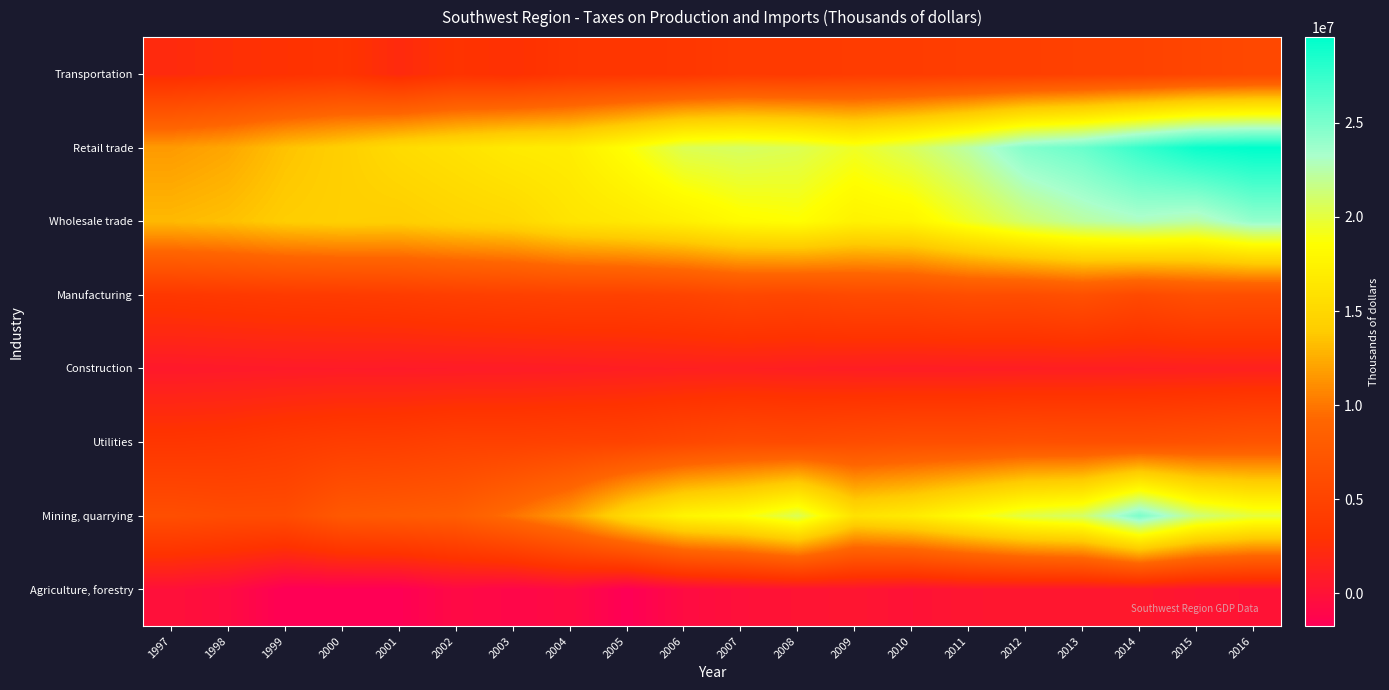

Reading left to right, extract all data points from this chart.

Agriculture, forestry: 1997=-176312	1998=-591040	1999=-1730071	2000=-1725688	2001=-1691493	2002=-813942	2003=-1065383	2004=-654273	2005=-1745962	2006=-635011	2007=-207056	2008=129726	2009=276738	2010=-42120	2011=320795	2012=369095	2013=378808	2014=534304	2015=204201	2016=48292
Mining, quarrying: 1997=6404842	1998=6111467	1999=6128306	2000=7666932	2001=7921895	2002=8230541	2003=9805759	2004=11781978	2005=15280140	2006=17709764	2007=18553367	2008=20542772	2009=15924011	2010=16780147	2011=18502539	2012=20197089	2013=20931888	2014=24987132	2015=21350115	2016=19973499
Utilities: 1997=3384082	1998=3531323	1999=3931885	2000=4279515	2001=4367295	2002=4733471	2003=4738041	2004=4918759	2005=5013057	2006=5557450	2007=6070821	2008=5944856	2009=6196540	2010=6465553	2011=6466375	2012=6682249	2013=6566418	2014=6578449	2015=6829904	2016=7178860
Construction: 1997=597969	1998=676088	1999=748913	2000=786361	2001=762143	2002=815569	2003=858400	2004=939073	2005=1068627	2006=1162732	2007=1193639	2008=1095373	2009=1007180	2010=962218	2011=974779	2012=1033150	2013=1073827	2014=1118503	2015=1194108	2016=1250384
Manufacturing: 1997=3556204	1998=3738948	1999=3933102	2000=4030239	2001=4166744	2002=4443883	2003=4621598	2004=4793460	2005=4755599	2006=5028617	2007=5560386	2008=5417338	2009=5804614	2010=5854028	2011=6253547	2012=6181500	2013=6577639	2014=5802421	2015=6475430	2016=6394868
Wholesale trade: 1997=13051637	1998=13404901	1999=14066920	2000=14300412	2001=14184583	2002=14696857	2003=15056103	2004=16126043	2005=16590684	2006=17261911	2007=18253105	2008=18563455	2009=17430221	2010=17722186	2011=19449120	2012=21118159	2013=22265772	2014=22937252	2015=22395485	2016=24040319
Retail trade: 1997=11631979	1998=12230528	1999=13477856	2000=14255622	2001=15326256	2002=15950191	2003=16711358	2004=16995530	2005=18630029	2006=20507109	2007=20824959	2008=20475393	2009=19437109	2010=20682428	2011=22352079	2012=24660107	2013=25610569	2014=27483371	2015=29124397	2016=29558571
Transportation: 1997=2251332	1998=2634101	1999=2887724	2000=3167211	2001=2201951	2002=3060702	2003=2781729	2004=3379492	2005=3450198	2006=3538629	2007=3981258	2008=3879302	2009=4192573	2010=4203879	2011=4413797	2012=4553582	2013=4768741	2014=4951939	2015=5320628	2016=5648091